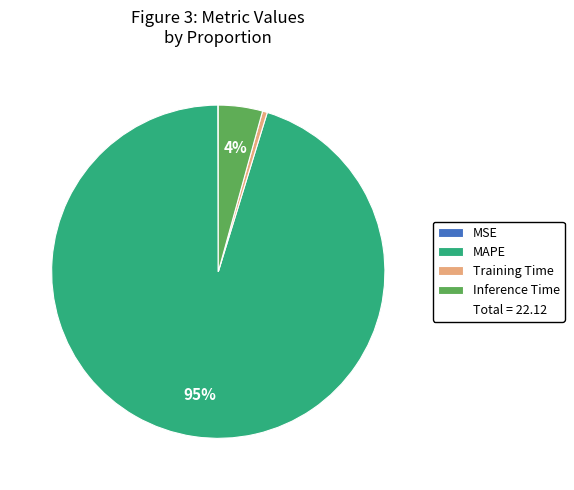

Is there a majority slice in this chart?

Yes